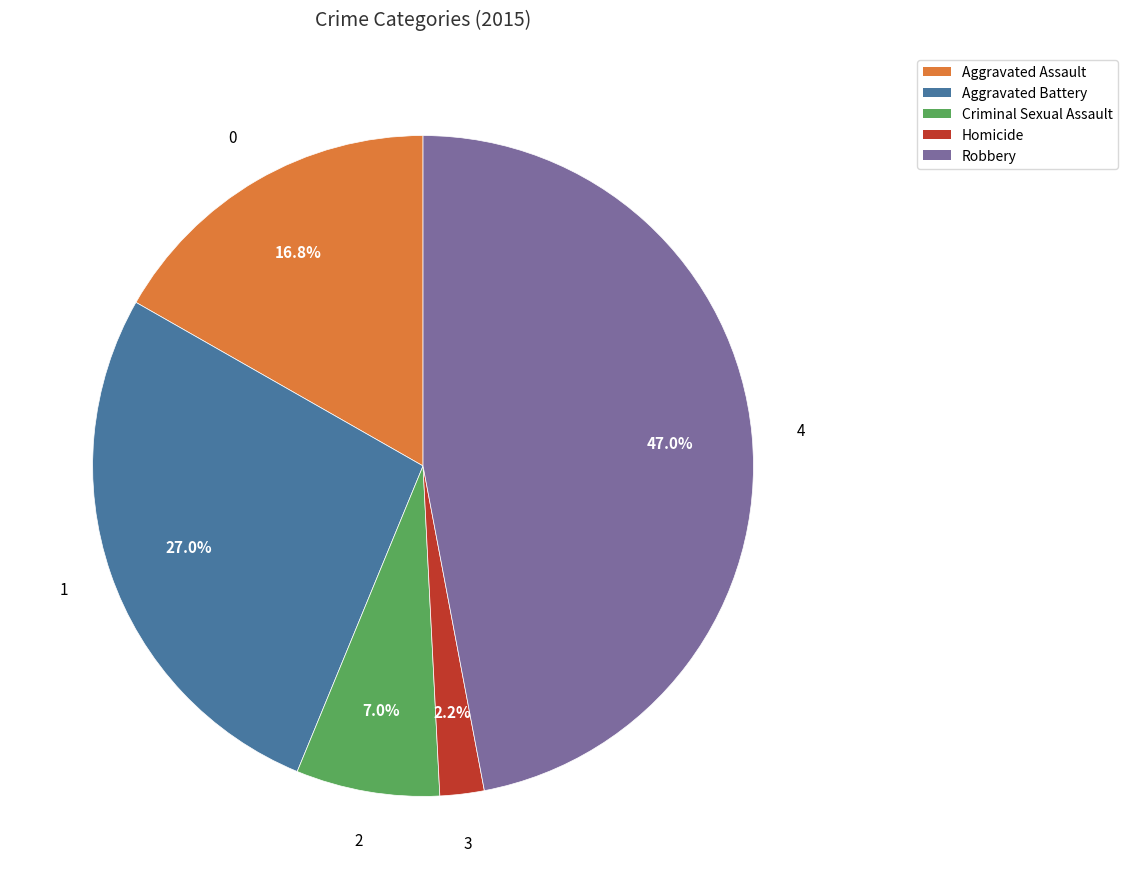

True or false: Robbery accounts for 54% of the total.

False